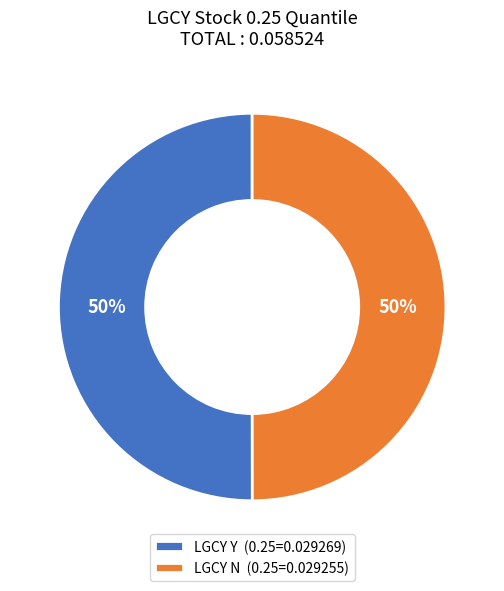

The LGCY Y (0.25=0.029269) slice represents 59% of the pie. True or false?

False